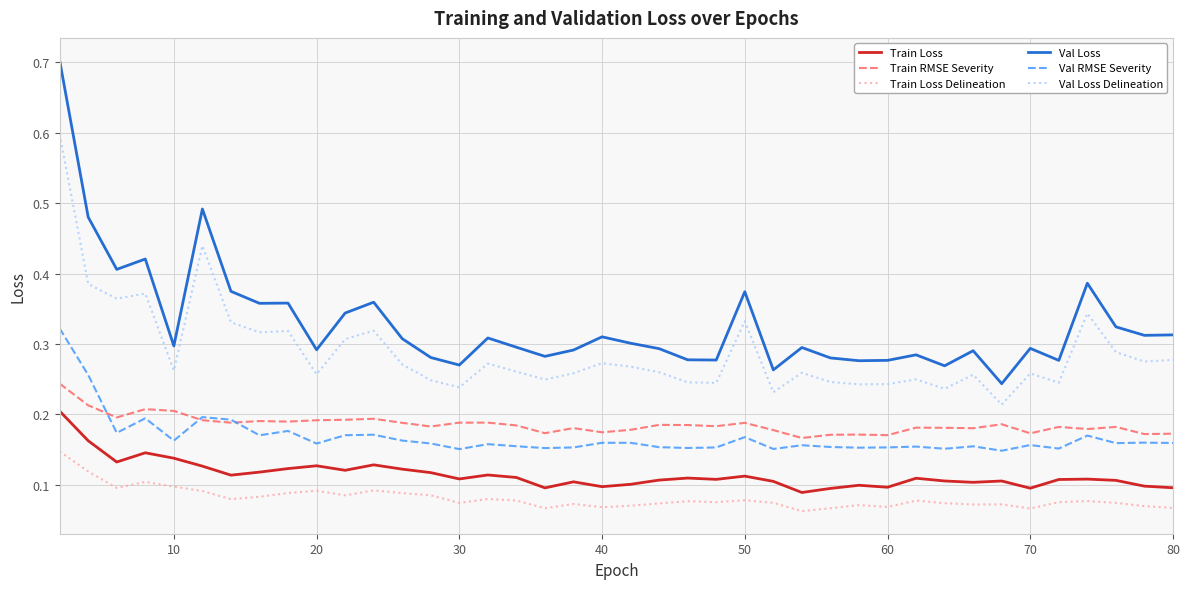

Rank the series by their maximum value, from lowest to highest.

Train Loss Delineation, Train Loss, Train RMSE Severity, Val RMSE Severity, Val Loss Delineation, Val Loss